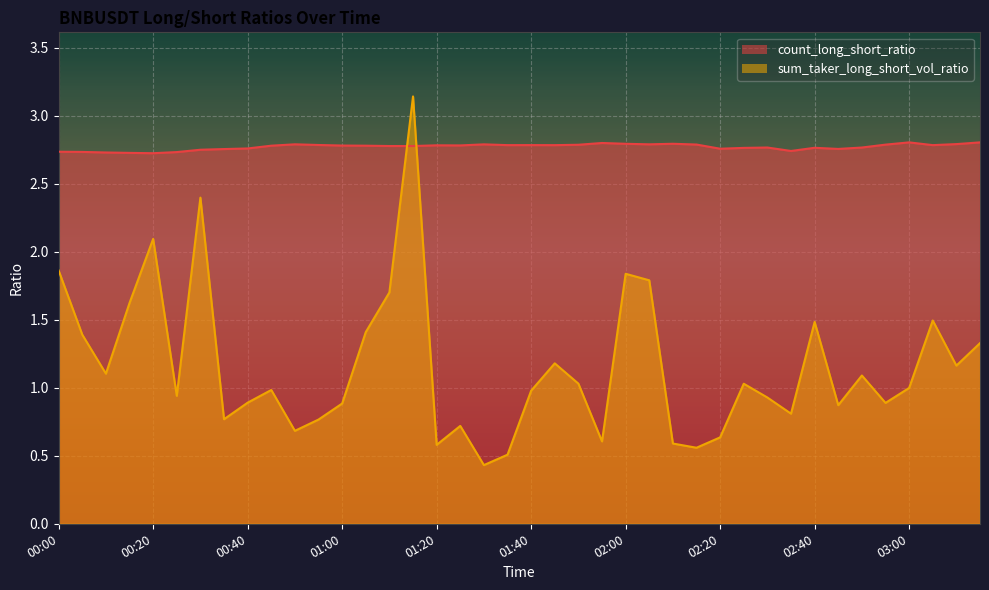

What are all the series names shown in the legend?

count_long_short_ratio, sum_taker_long_short_vol_ratio